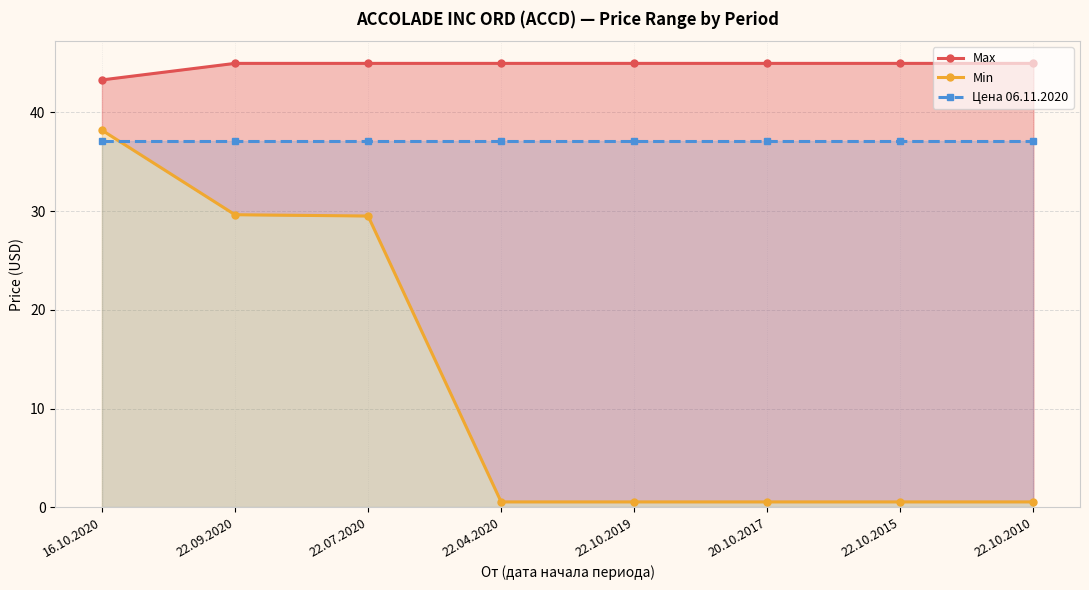

What is the minimum value for Max?

43.3